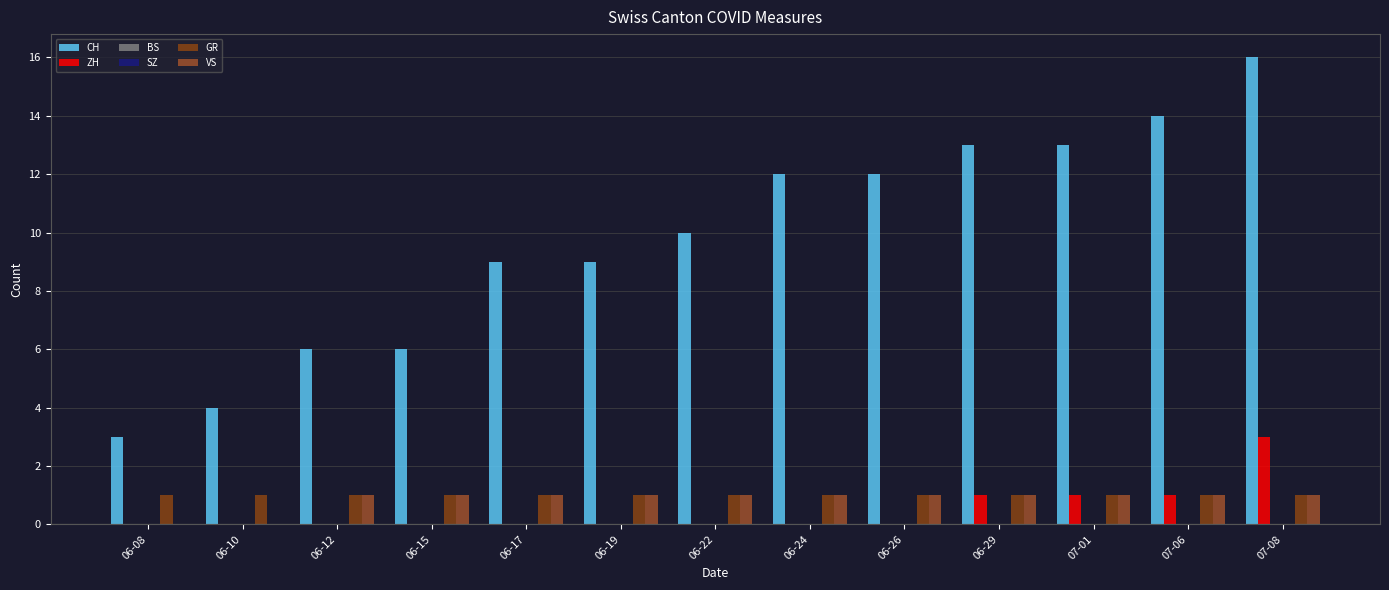

Reading left to right, what are all the values shown in this chart?

CH: 06-08=3	06-10=4	06-12=6	06-15=6	06-17=9	06-19=9	06-22=10	06-24=12	06-26=12	06-29=13	07-01=13	07-06=14	07-08=16
ZH: 06-08=0	06-10=0	06-12=0	06-15=0	06-17=0	06-19=0	06-22=0	06-24=0	06-26=0	06-29=1	07-01=1	07-06=1	07-08=3
BS: 06-08=0	06-10=0	06-12=0	06-15=0	06-17=0	06-19=0	06-22=0	06-24=0	06-26=0	06-29=0	07-01=0	07-06=0	07-08=0
SZ: 06-08=0	06-10=0	06-12=0	06-15=0	06-17=0	06-19=0	06-22=0	06-24=0	06-26=0	06-29=0	07-01=0	07-06=0	07-08=0
GR: 06-08=1	06-10=1	06-12=1	06-15=1	06-17=1	06-19=1	06-22=1	06-24=1	06-26=1	06-29=1	07-01=1	07-06=1	07-08=1
VS: 06-08=0	06-10=0	06-12=1	06-15=1	06-17=1	06-19=1	06-22=1	06-24=1	06-26=1	06-29=1	07-01=1	07-06=1	07-08=1